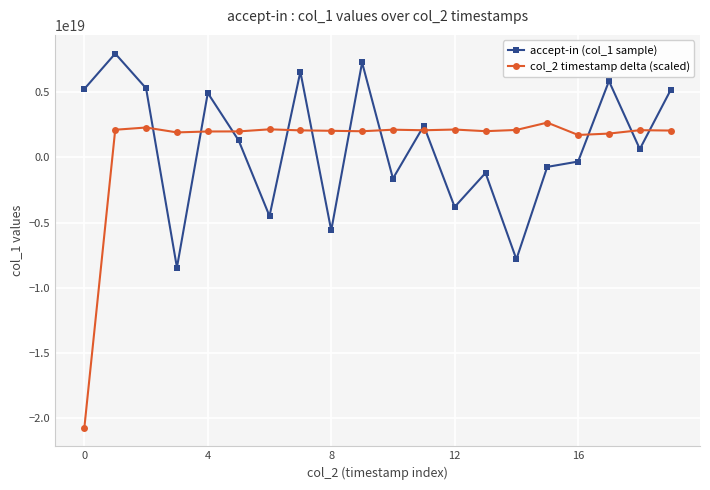

At how many categories does at least one series exceed -18936973081098506240?

20